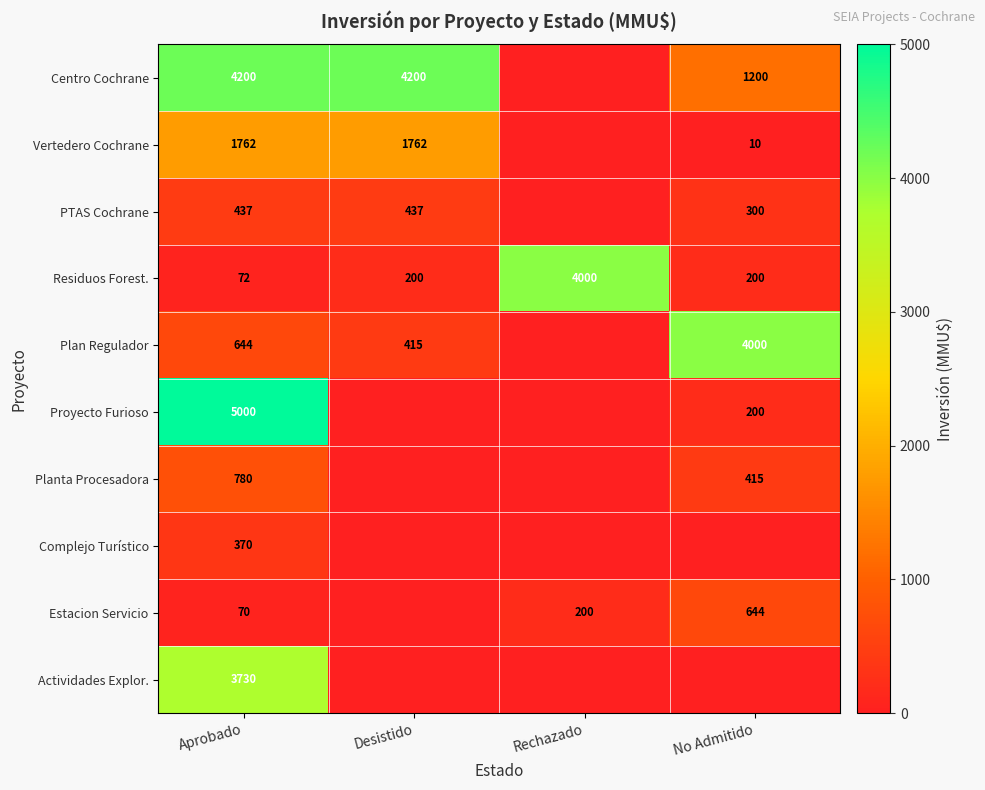

What is the average value of the Residuos Forest. series?

1118